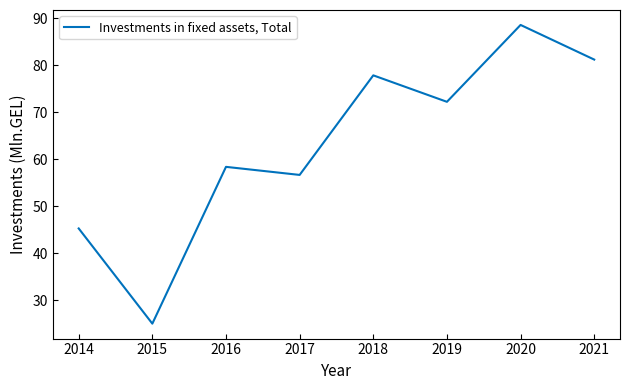

List the labels in order of value, smallest first.

2015, 2014, 2017, 2016, 2019, 2018, 2021, 2020